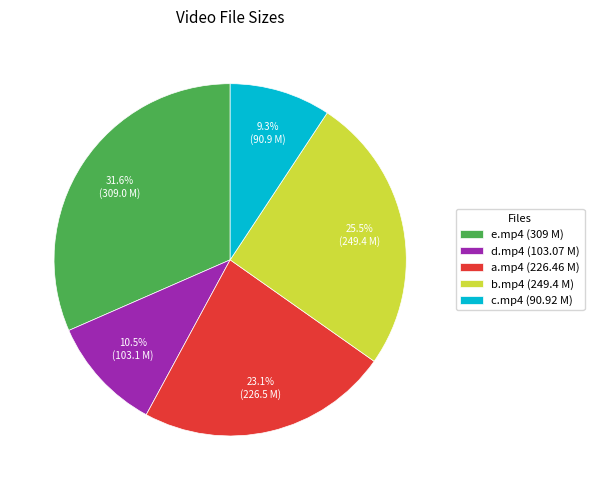

What is the ratio of the value at b.mp4 (249.4 M) to the value at c.mp4 (90.92 M)?

2.7